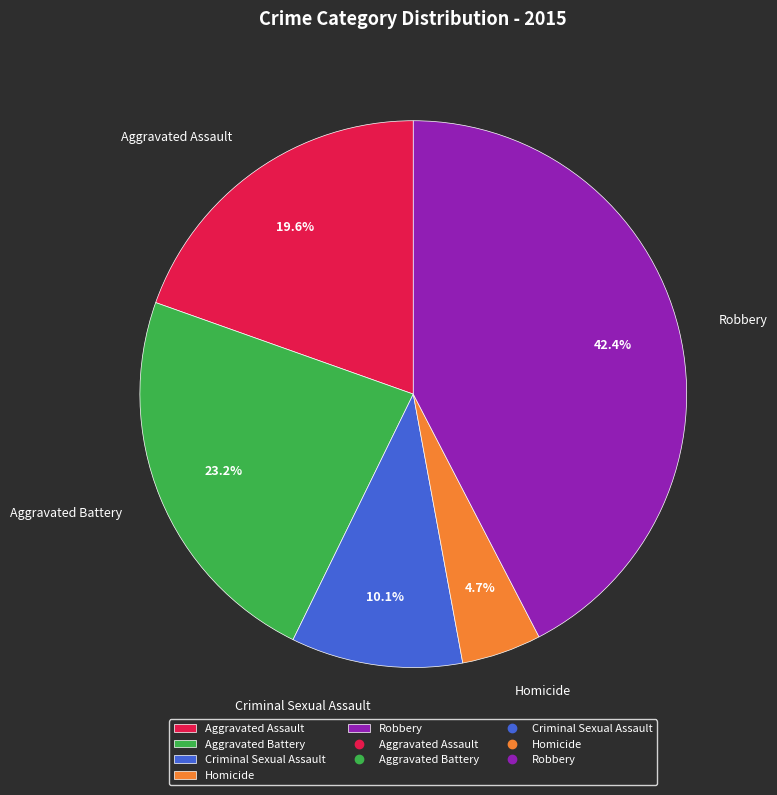

Do Criminal Sexual Assault and Aggravated Assault together represent more than half of the pie?

No